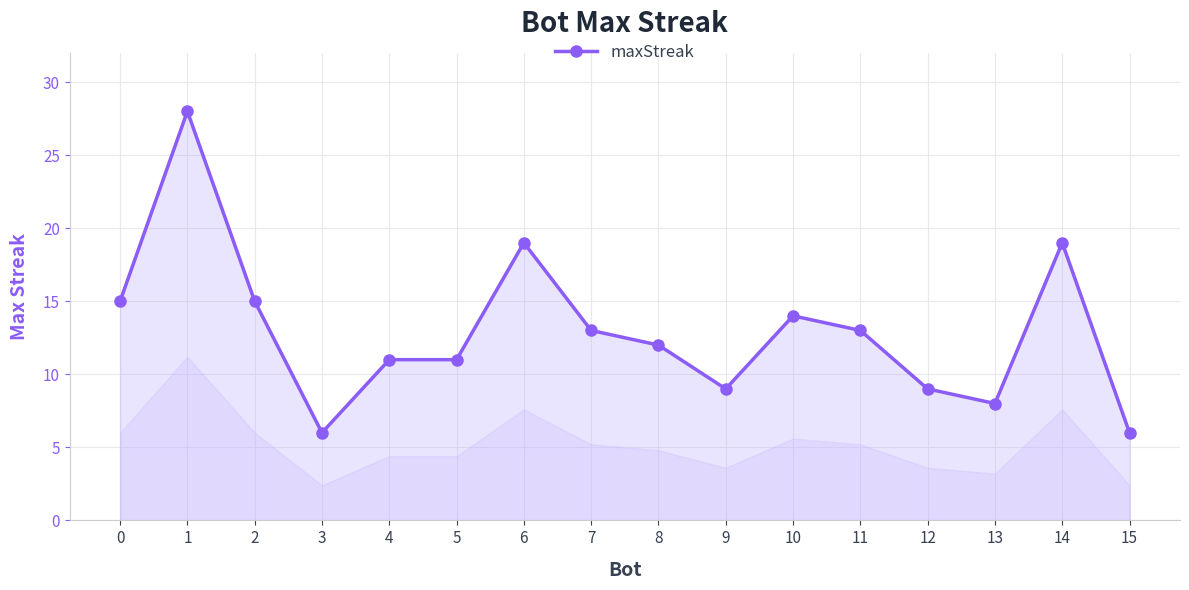

What is the smallest value displayed?

6